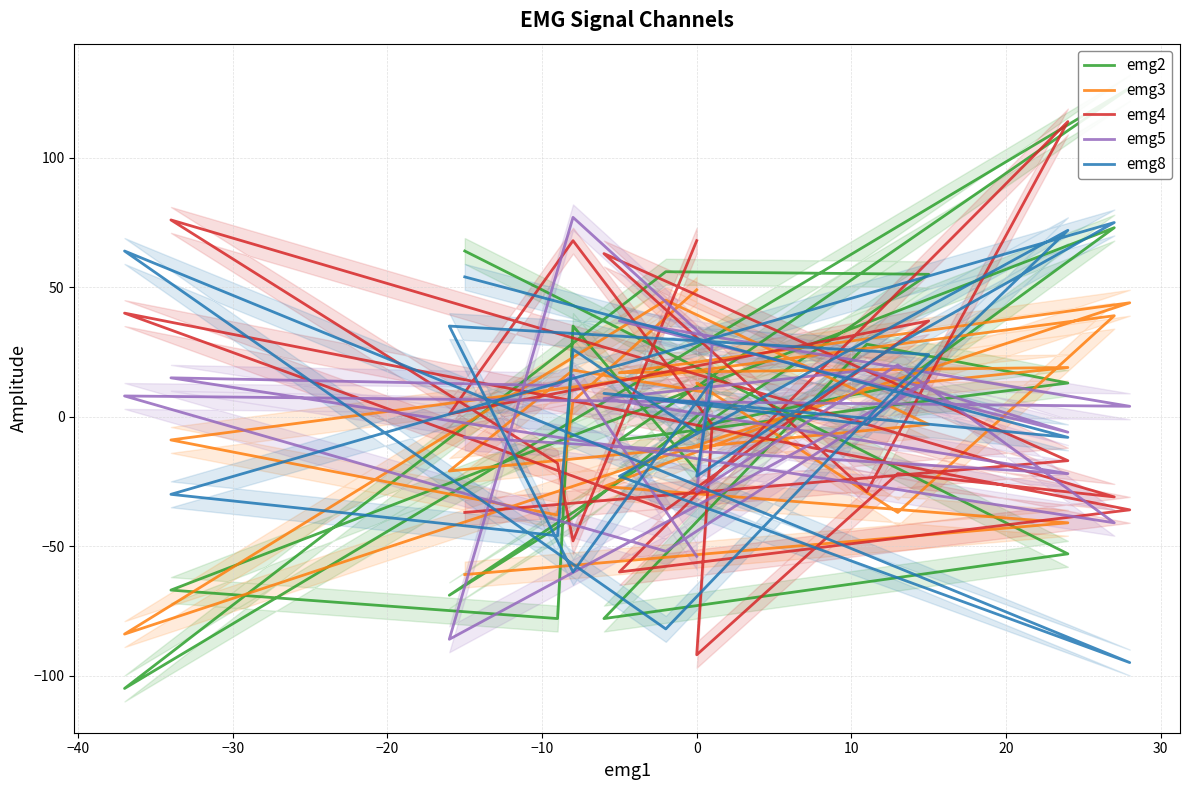

What is the difference between the maximum and second lowest values in the emg2 series?

205